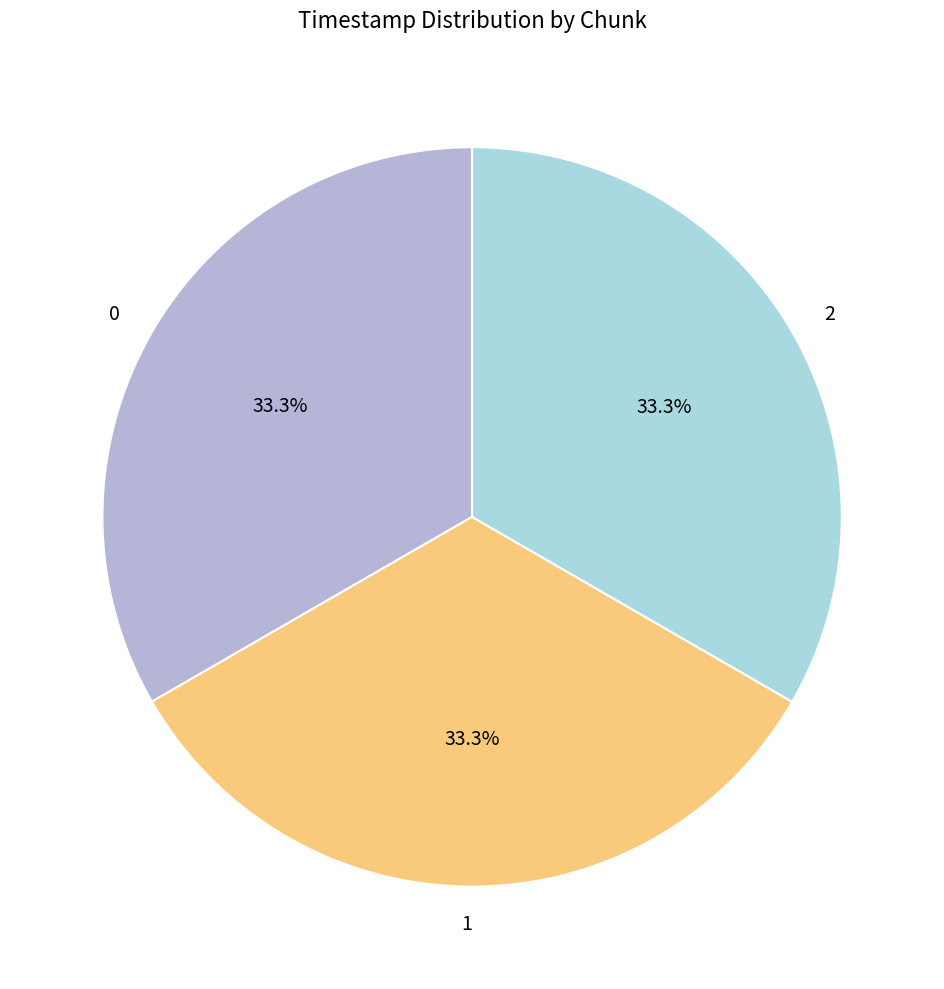

Combined, do 0 and 1 account for over 50%?

Yes